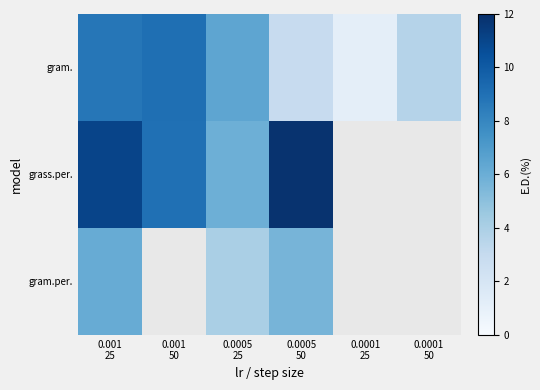

Where is grass.per. nearest to the value 8?

0.001 50